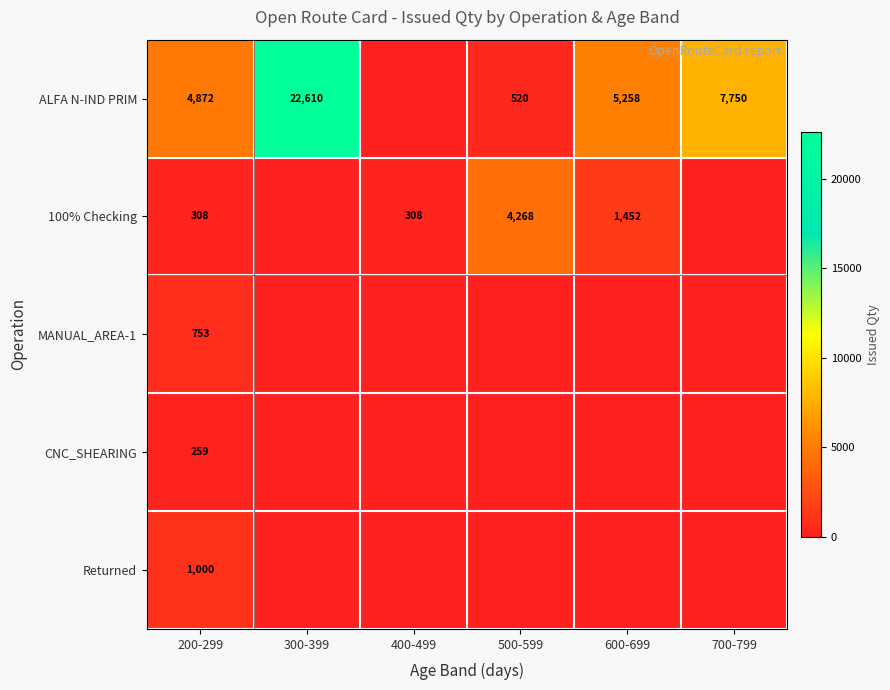

The MANUAL_AREA-1 series shows 263 at 200-299. True or false?

False